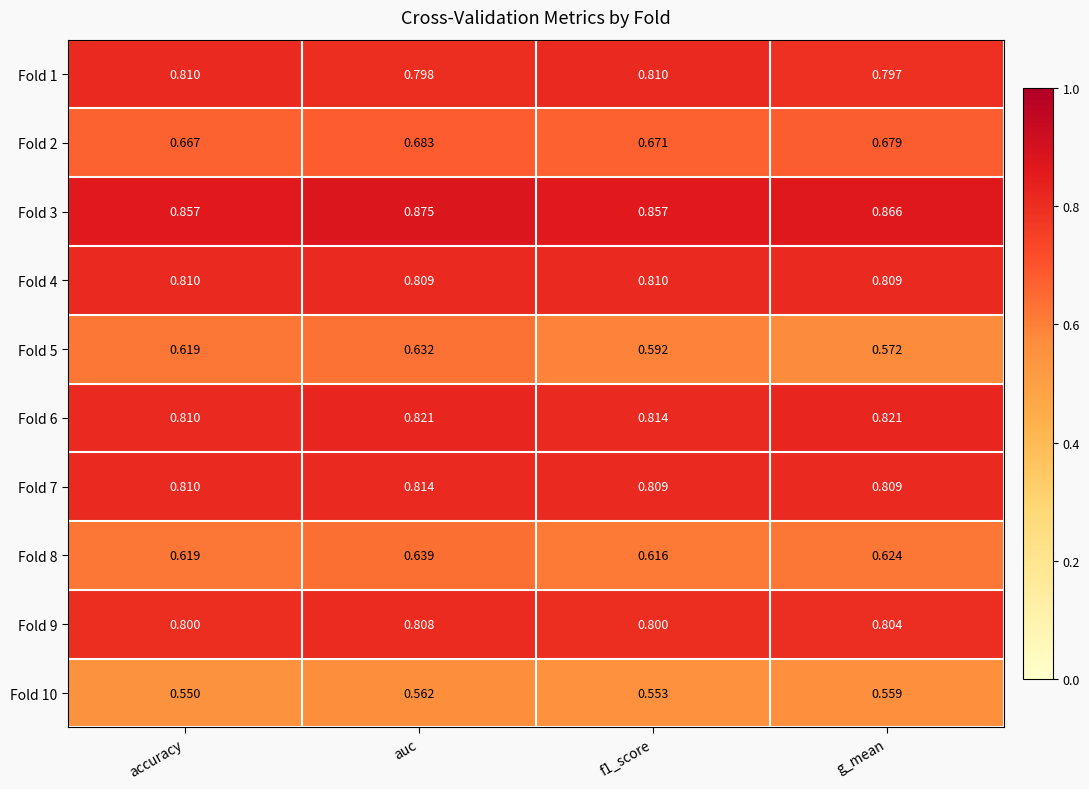

At which category is the sum across all series the highest?

auc